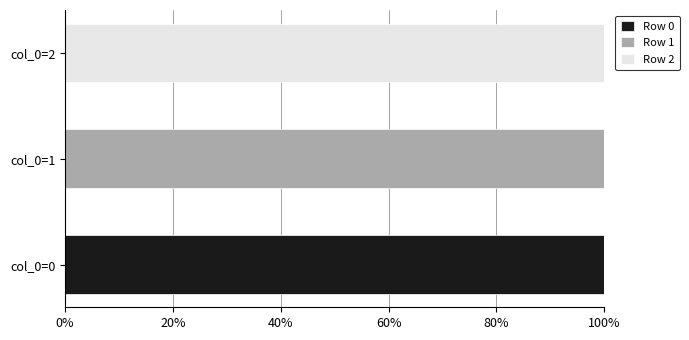

Reading left to right, list all the values displayed in this chart.

Row 0: 100	0	0
Row 1: 0	100	0
Row 2: 0	0	100